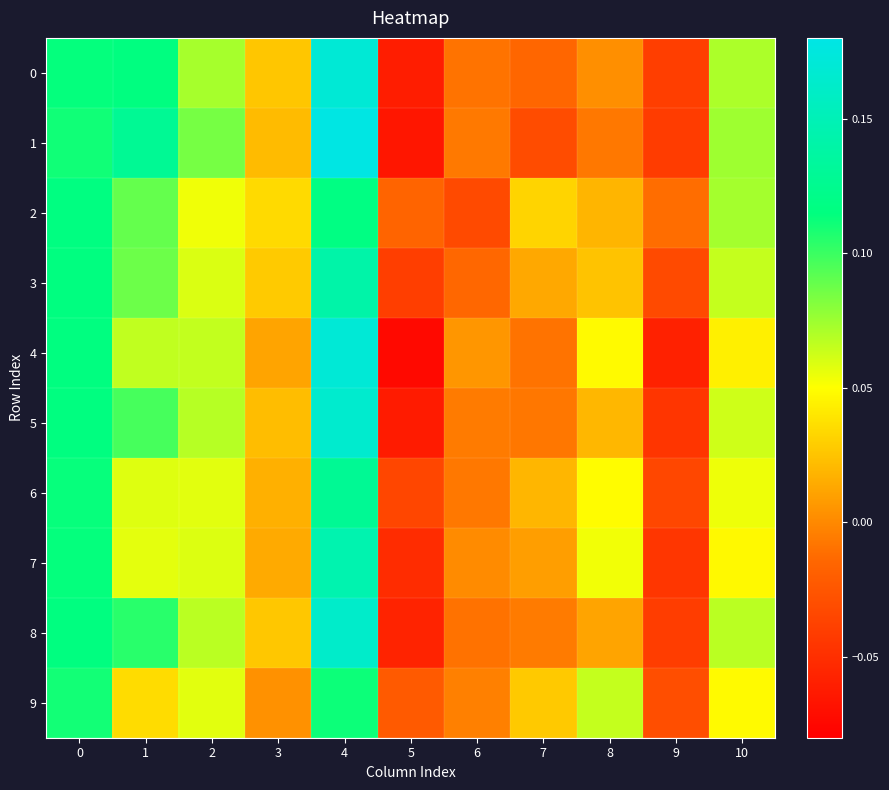

Which category has the lowest value across all series?

5